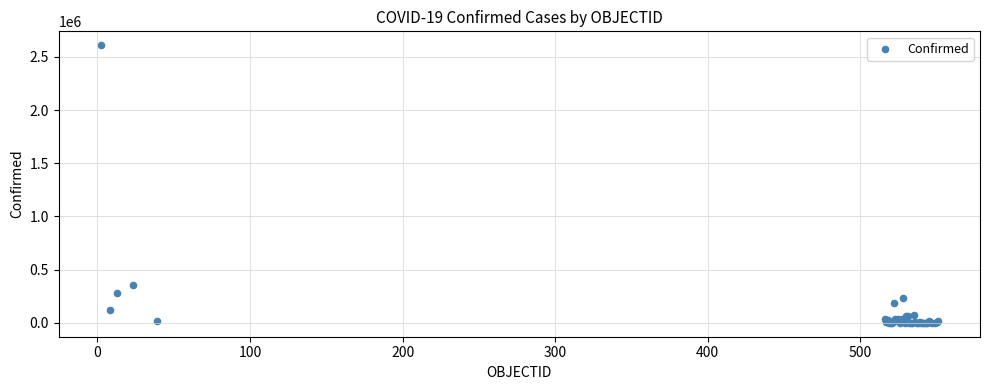

What Y value in the scatter plot is closest to 1305075?

353536